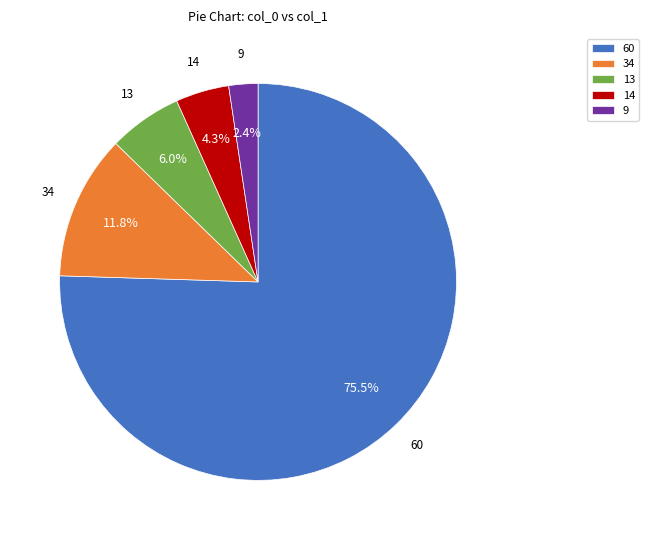

Which has a higher value, 60 or 13?

60